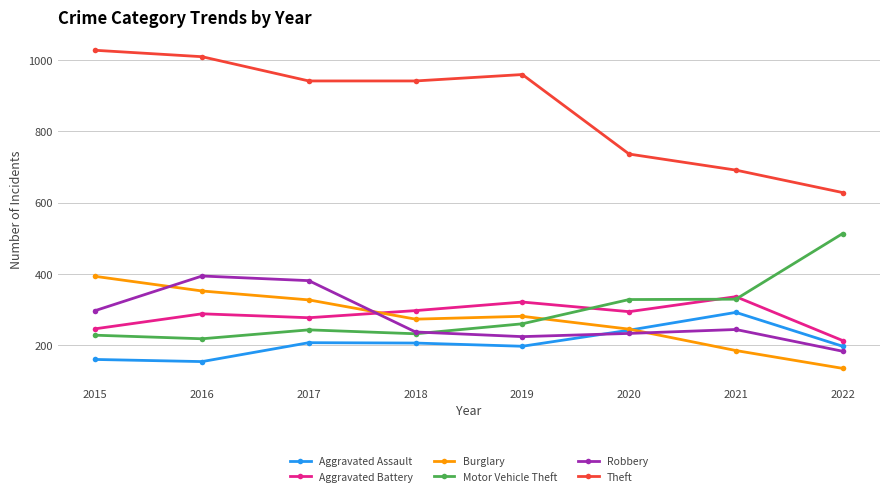

Which series has the largest range (max minus min)?

Theft